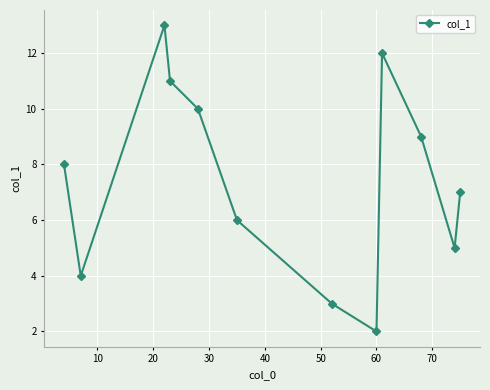

How many interior local valleys (lower than both neighbors) does the data have?

3